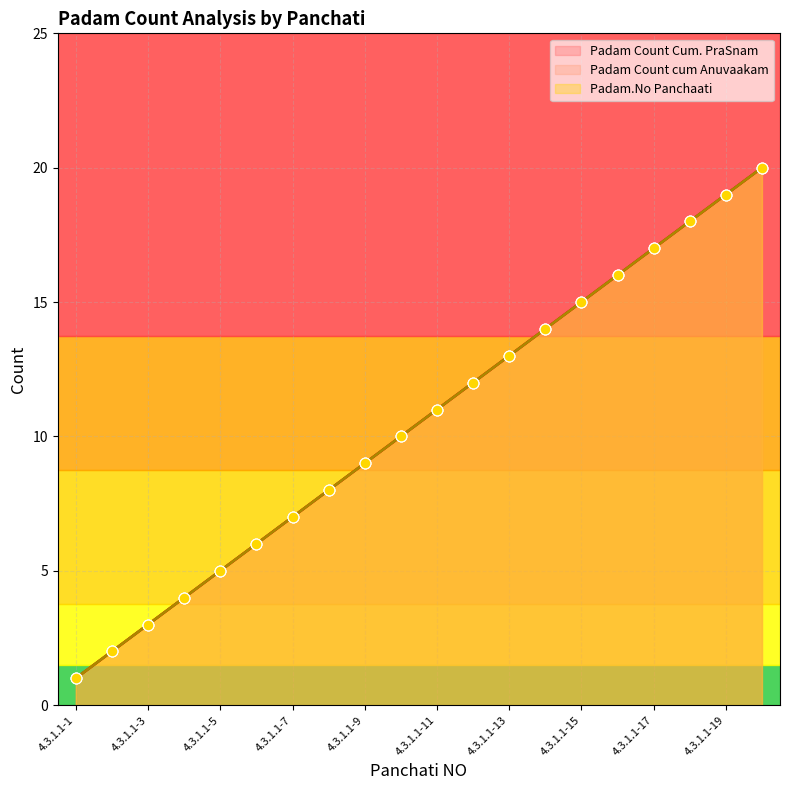

At how many categories does at least one series exceed 19?

1